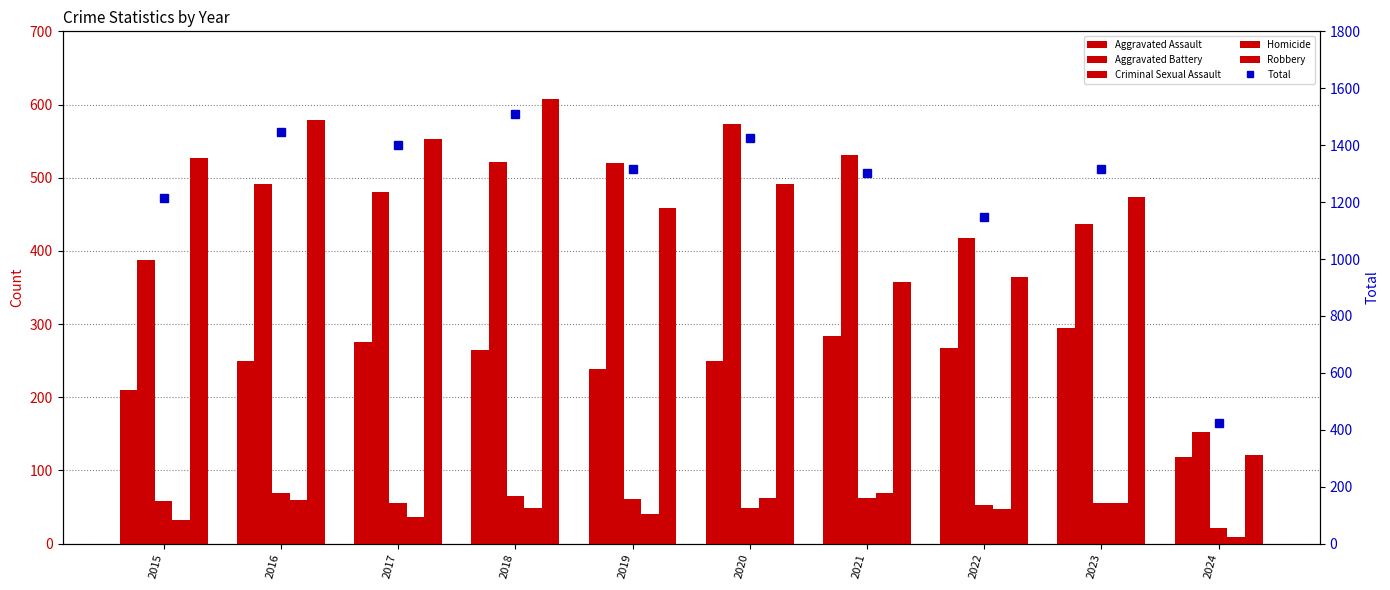

True or false: Aggravated Assault has a value of 420 at 2016.

False